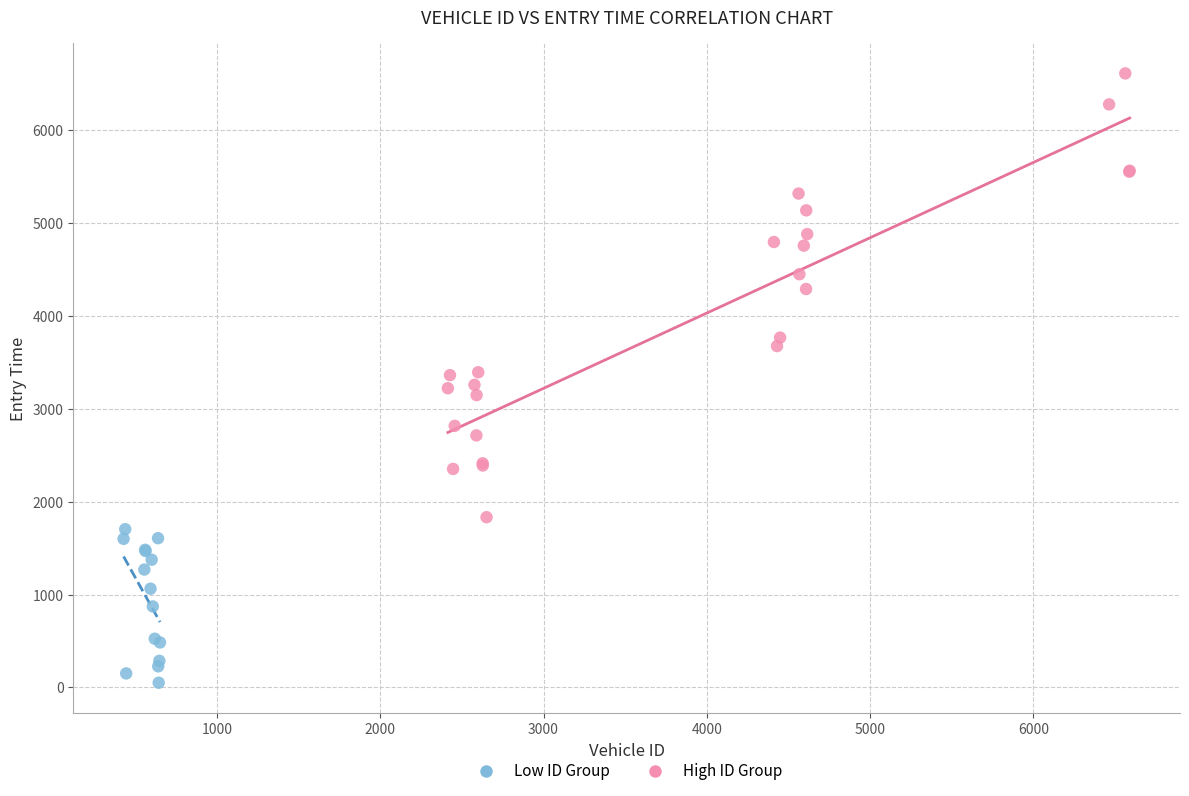

Which series has the largest Y range (max minus min)?

High ID Group